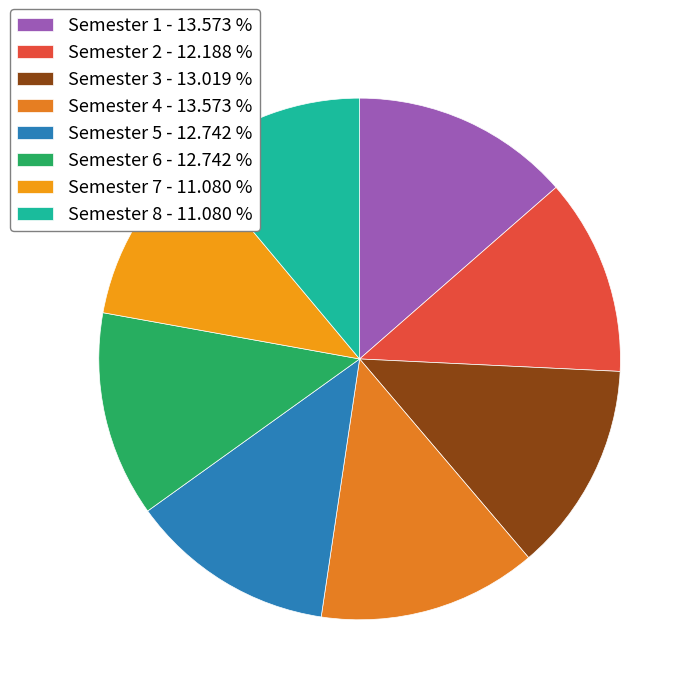

Does any single category account for the majority?

No